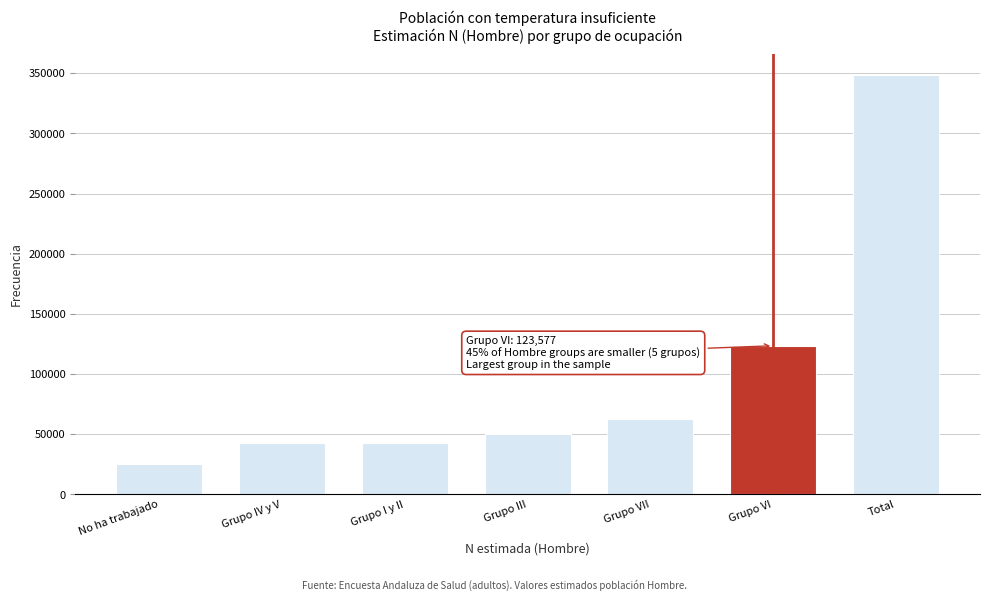

True or false: the data shows 455673 at Total.

False